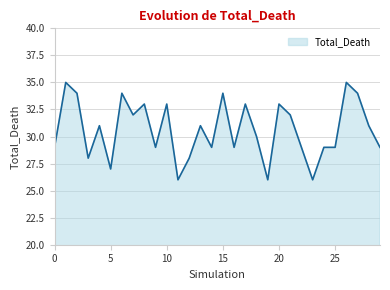

What is the average value?

31